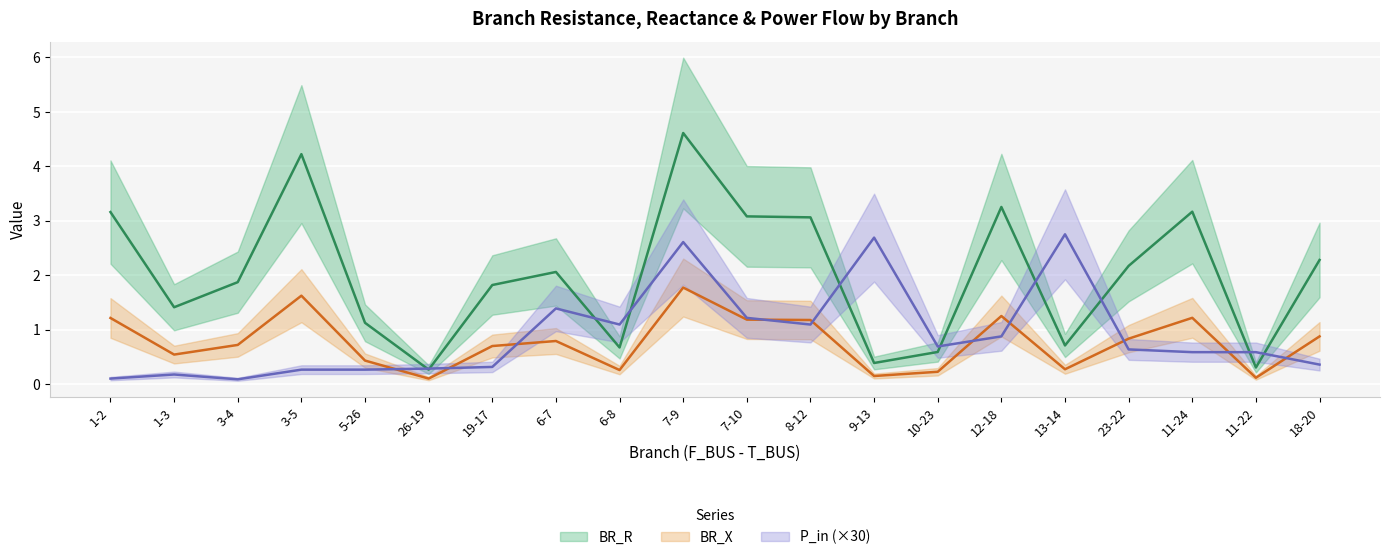

Rank the categories by BR_R value from lowest to highest.

26-19, 11-22, 9-13, 10-23, 6-8, 13-14, 5-26, 1-3, 19-17, 3-4, 6-7, 23-22, 18-20, 8-12, 7-10, 1-2, 11-24, 12-18, 3-5, 7-9